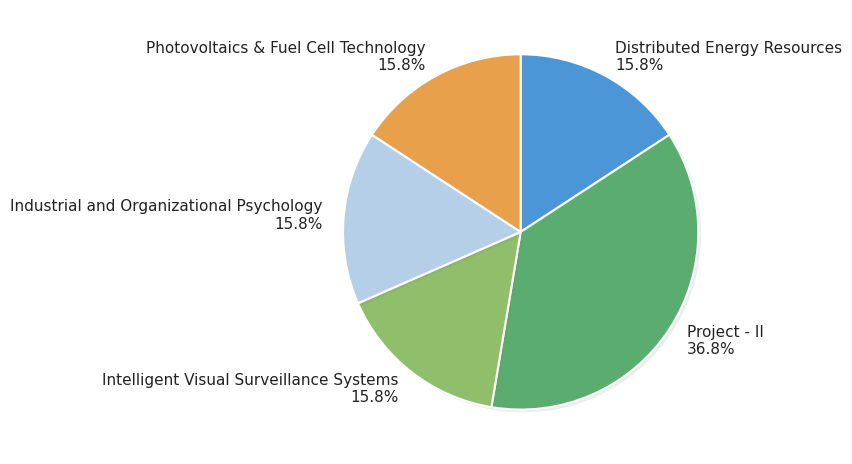

To the nearest percent, what is the average slice percentage?

20%